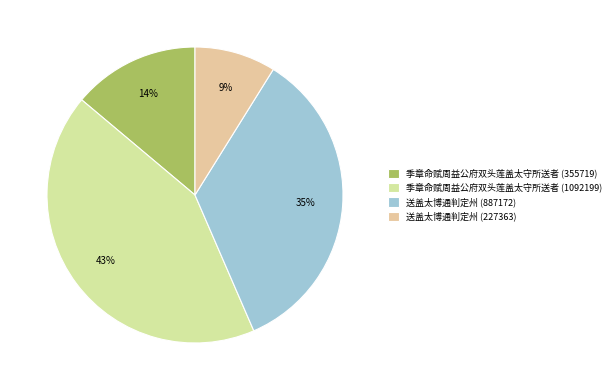

To the nearest percent, what is the combined percentage of 送盖太博通判定州 (887172) and 季章命赋周益公府双头莲盖太守所送者 (1092199)?

77%